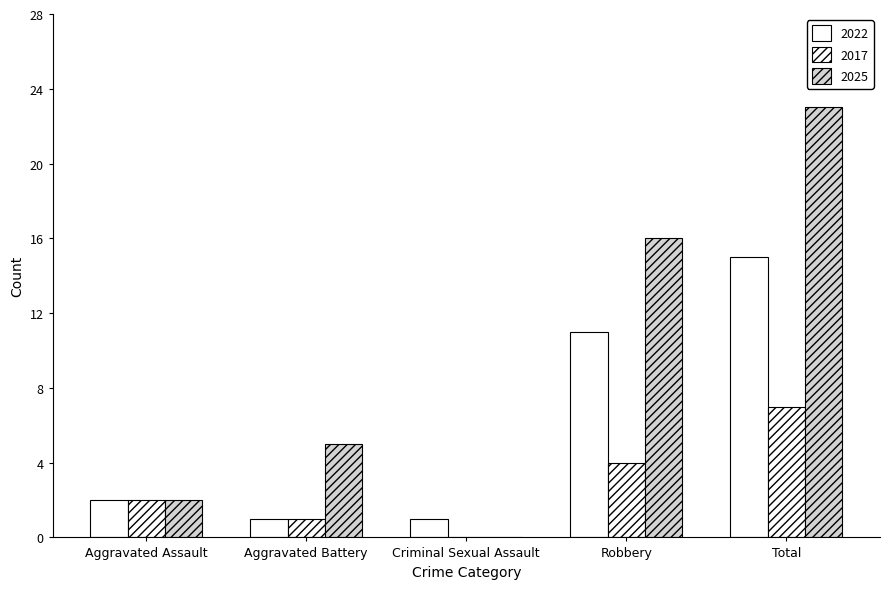

List the series in order of their overall mean, lowest first.

2017, 2022, 2025